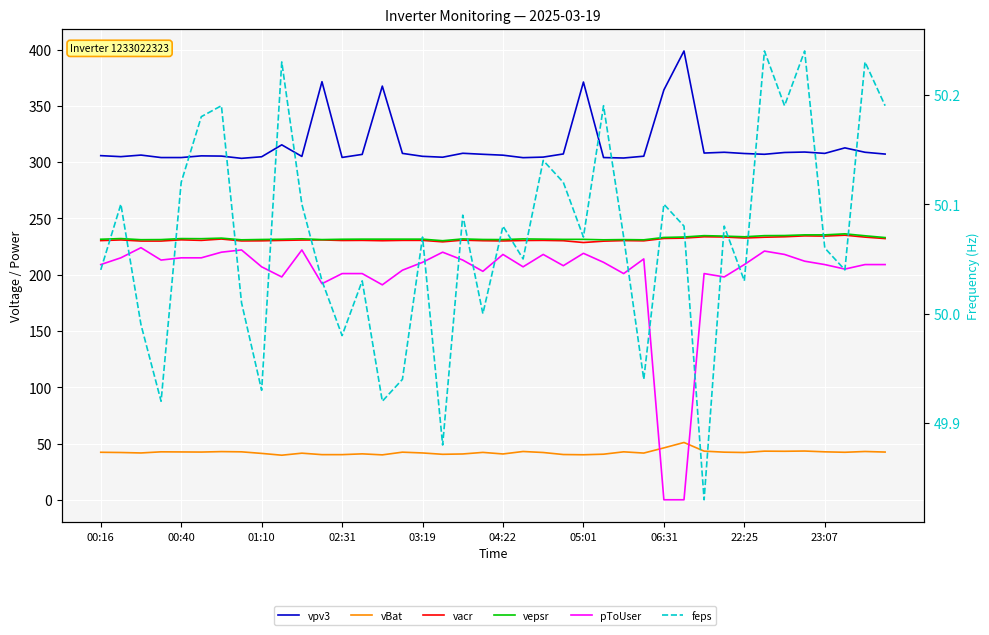

Where do vBat and pToUser first cross each other?

27 and 28